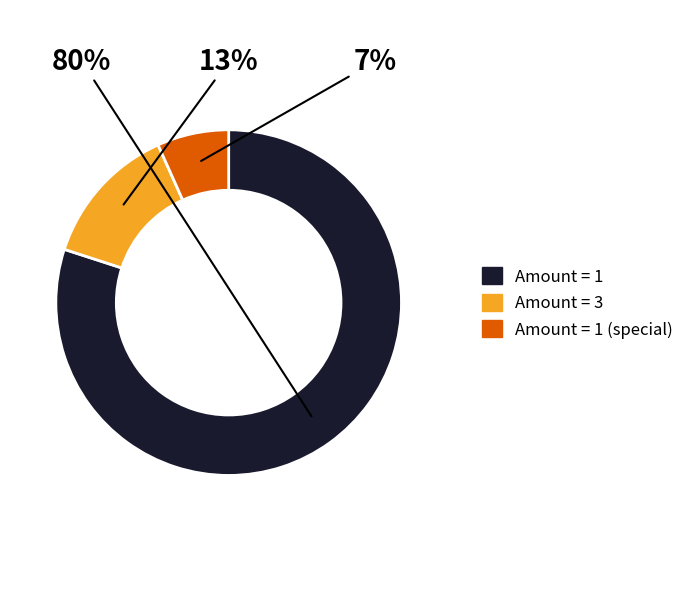

To the nearest percent, what is the difference between the largest and smallest slice percentages?

73%